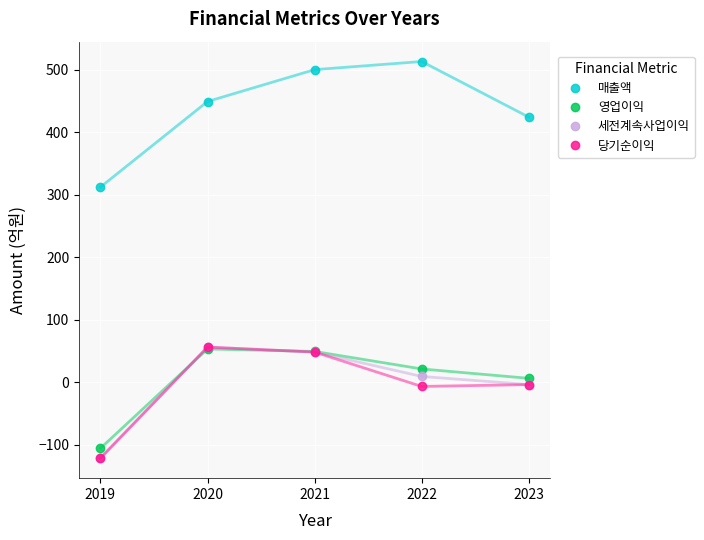

How many categories are shown in the chart?

5